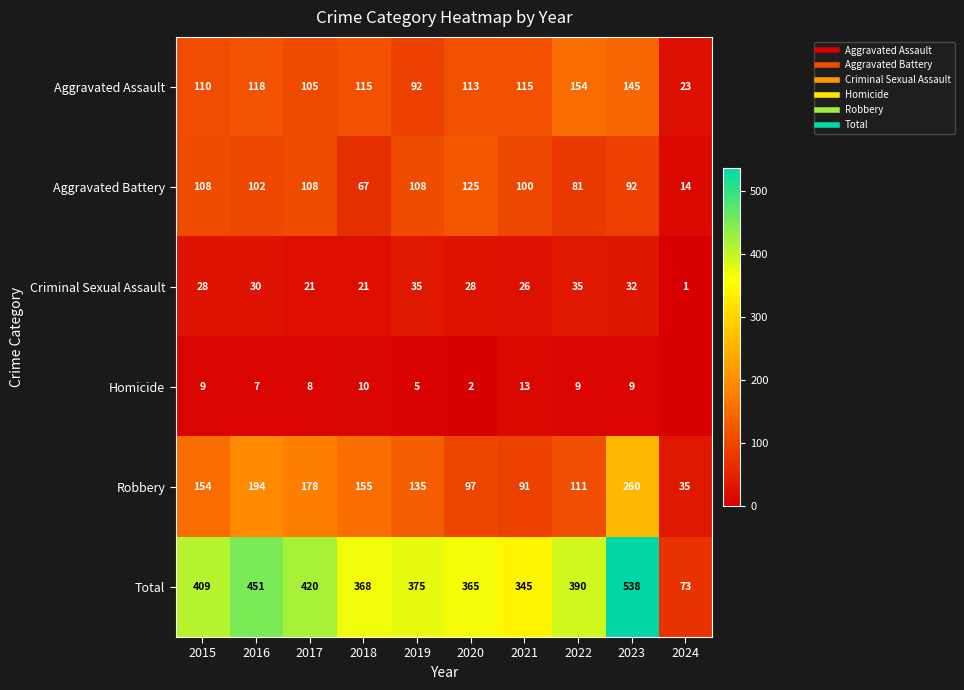

Which series changed the most between 2021 and 2022?

Total